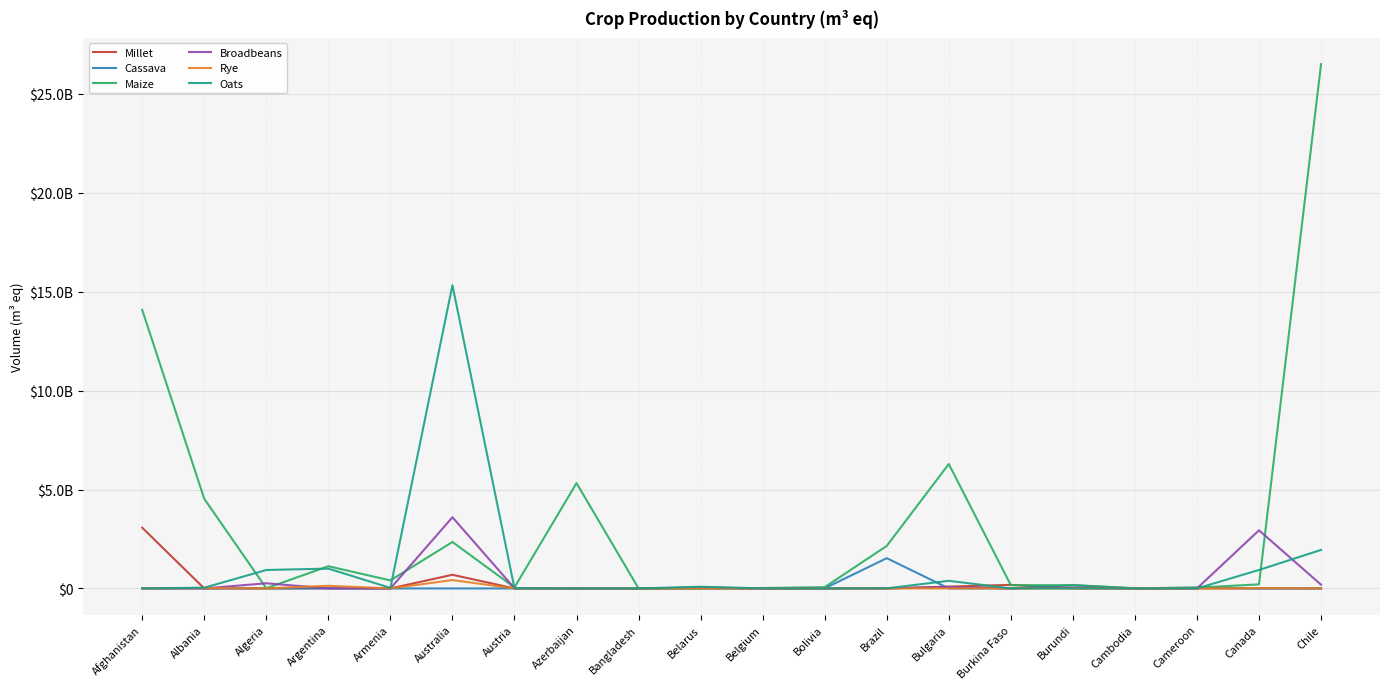

What are all the series names shown in the legend?

Millet, Cassava, Maize, Broadbeans, Rye, Oats